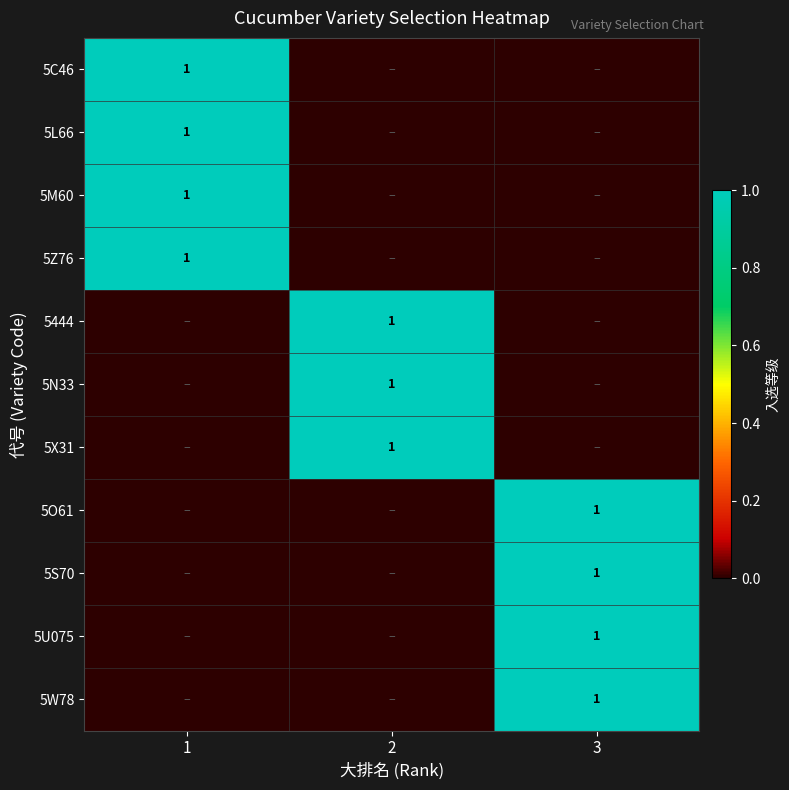

Is it true that 5Z76 equals 0 at 1?

False